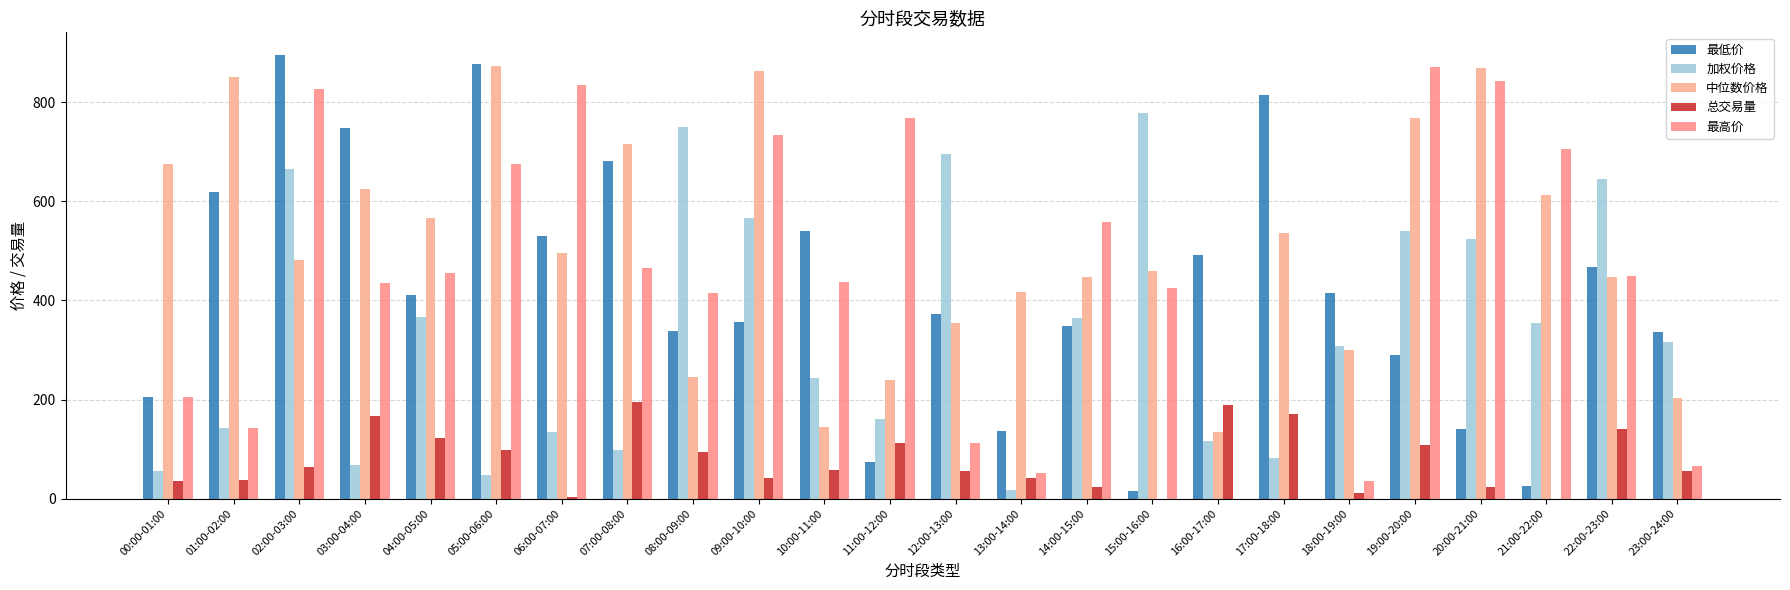

How many distinct data groups are displayed?

5